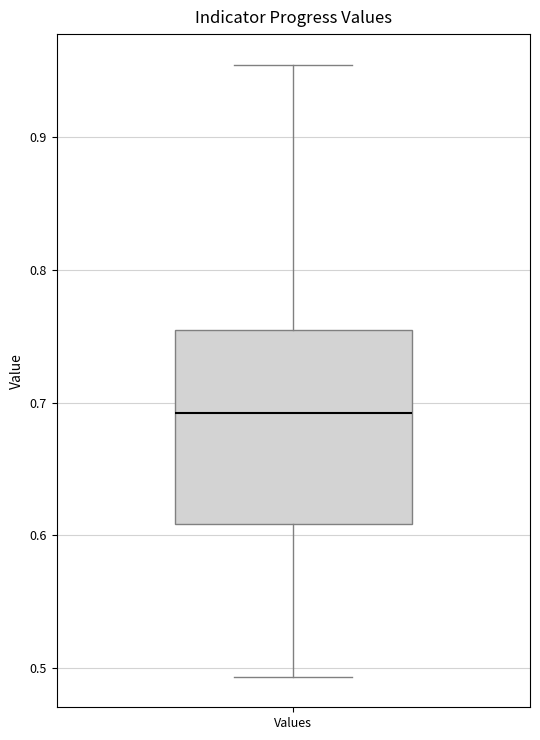

Where does the upper whisker of the box for Values end on the y-axis? The values are not printed on the chart, so give them approximately, as read against the axis.

0.95